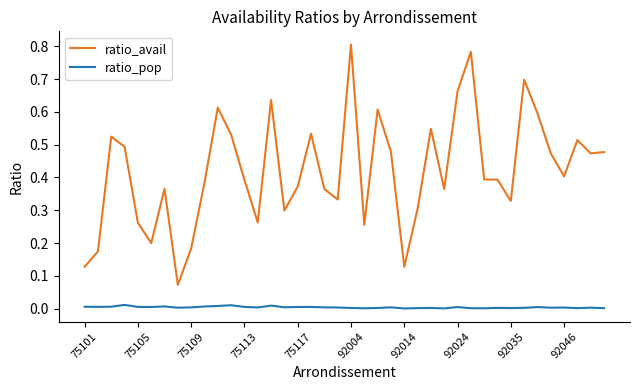

Which series has the widest spread of values?

ratio_avail